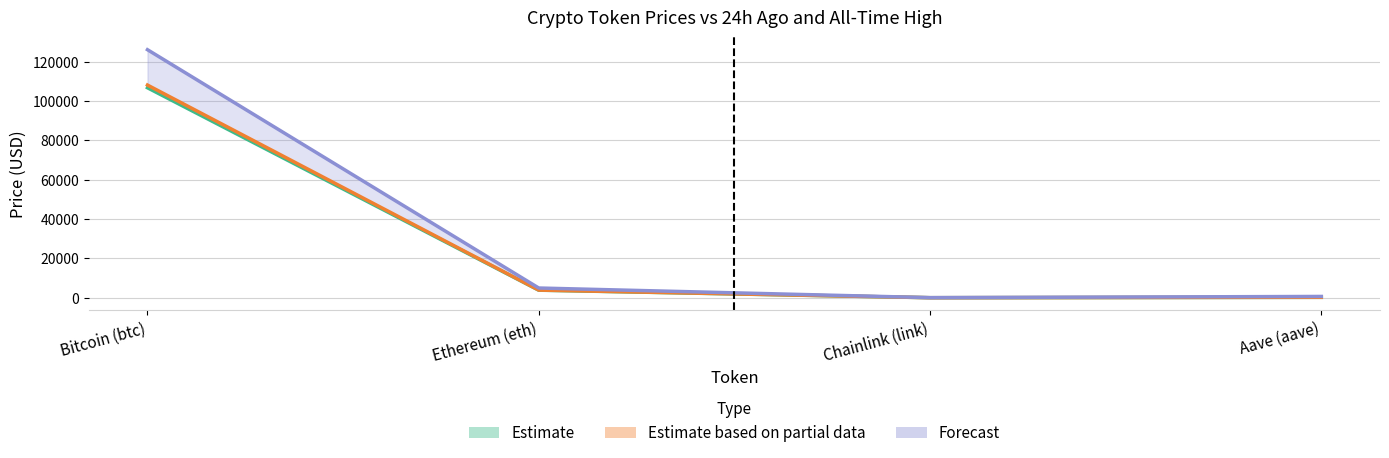

At how many categories does at least one series exceed 76685?

1